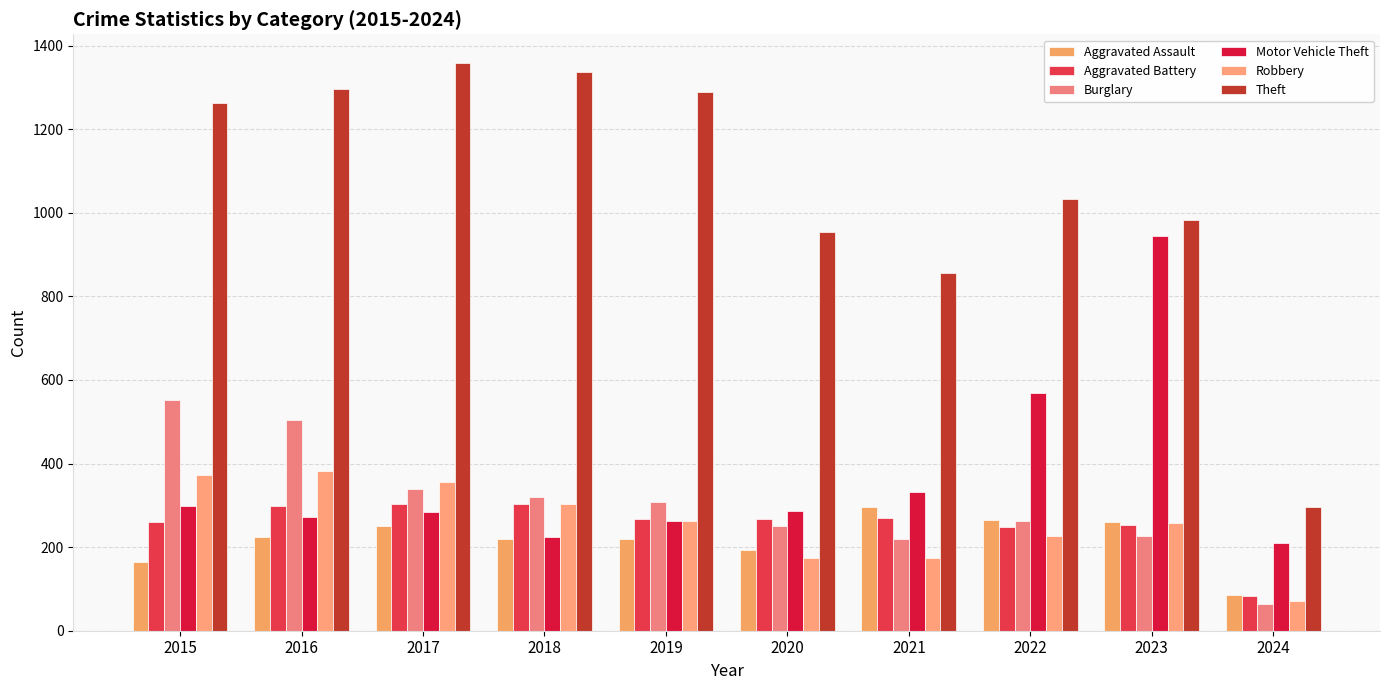

Is it true that Aggravated Battery equals 252 at 2023?

True